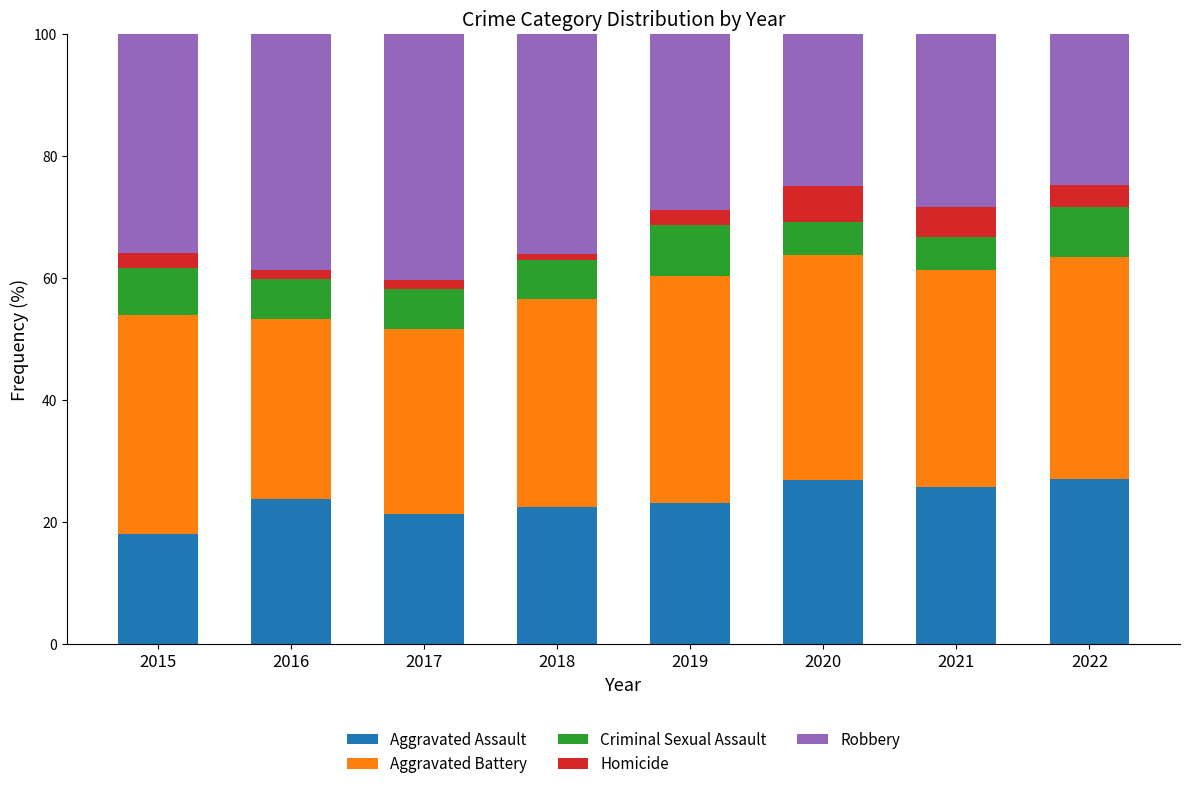

What is the maximum value for Aggravated Assault?

27.0